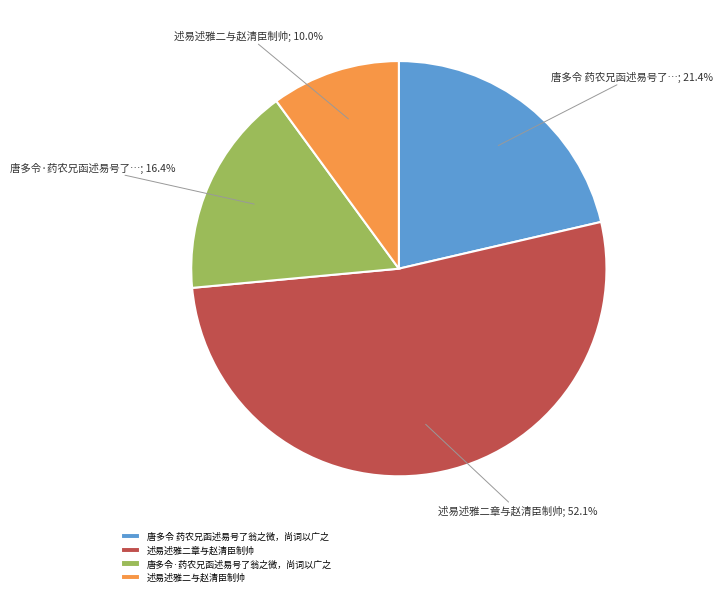

Which category has the biggest portion of the pie?

述易述雅二章与赵清臣制帅